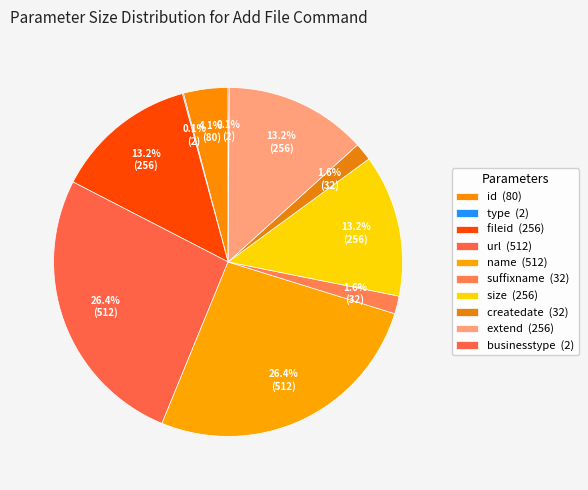

To the nearest percent, what portion does extend represent?

13%